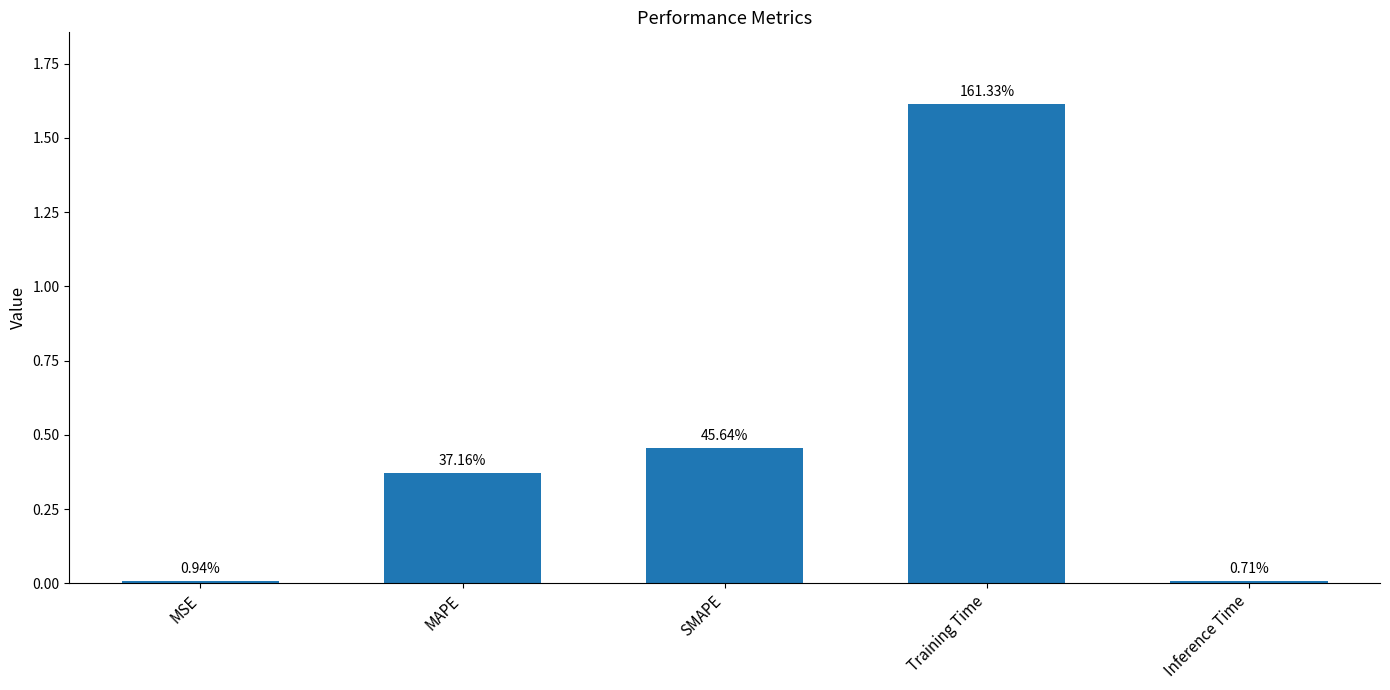

At which category does the chart reach its peak across all series?

Training Time